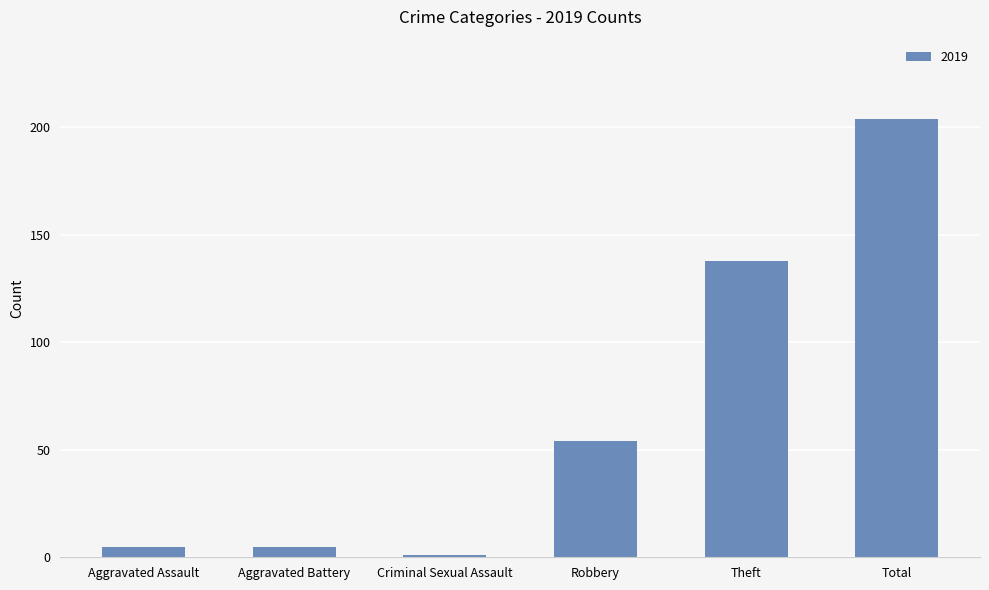

Reading left to right, list all the values displayed in this chart.

Aggravated Assault=5	Aggravated Battery=5	Criminal Sexual Assault=1	Robbery=54	Theft=138	Total=204